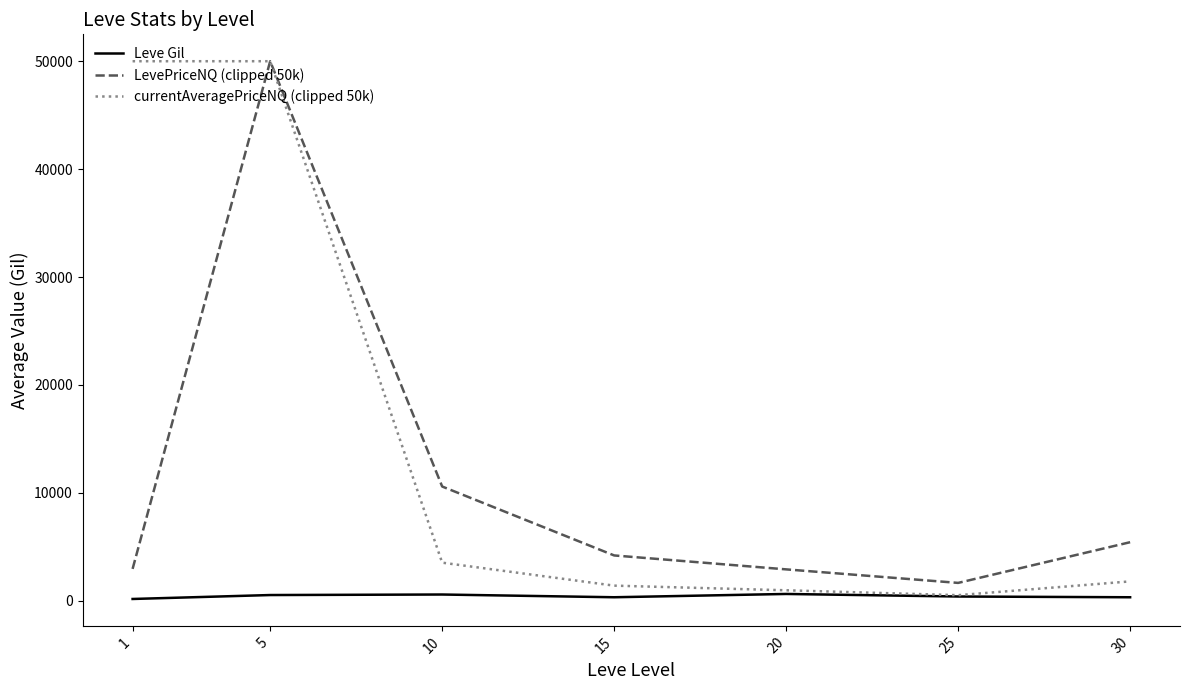

The Leve Gil series shows 323.3 at 15. True or false?

True